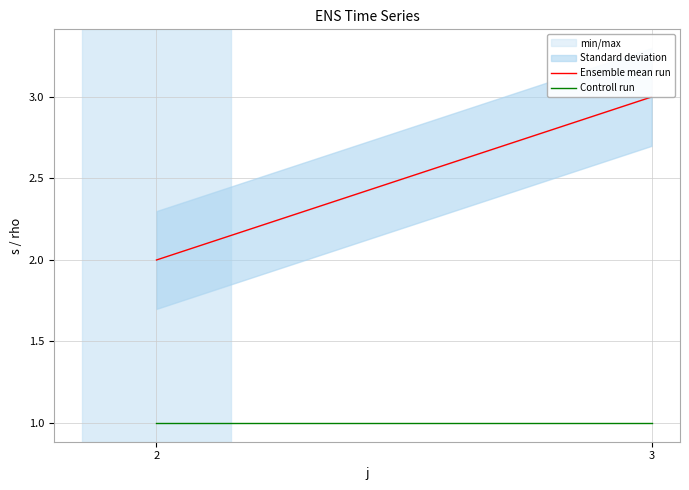

Reading right to left, list all the values displayed in this chart.

Ensemble mean run: 3	2
Controll run: 1	1